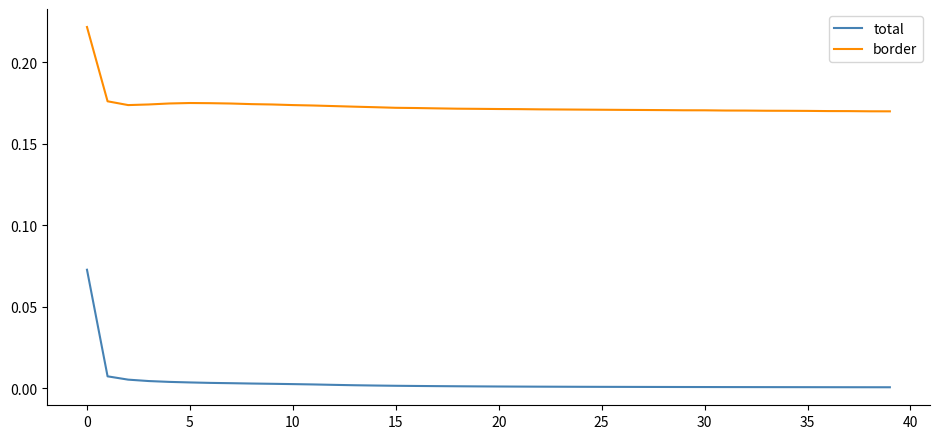

Count the border values in the range 0 to 1.

40